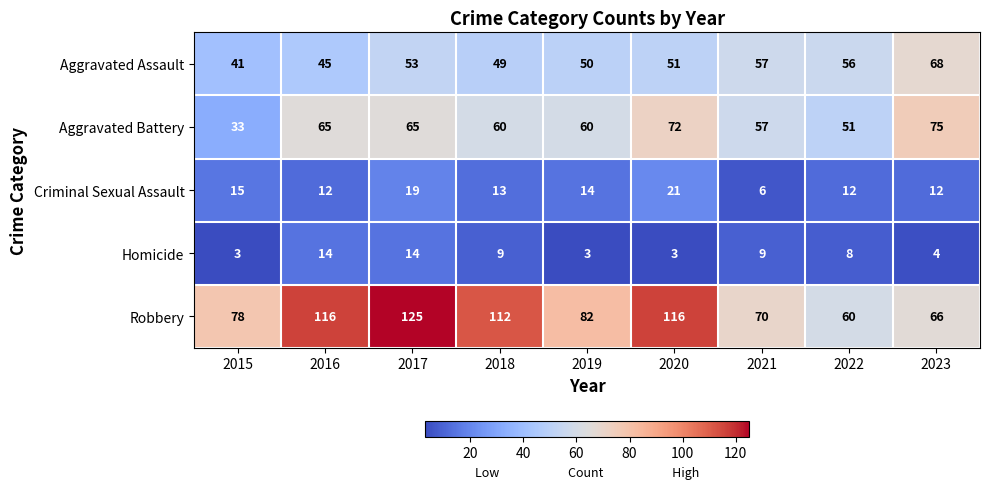

List the series in order of their peak value, lowest first.

Homicide, Criminal Sexual Assault, Aggravated Assault, Aggravated Battery, Robbery